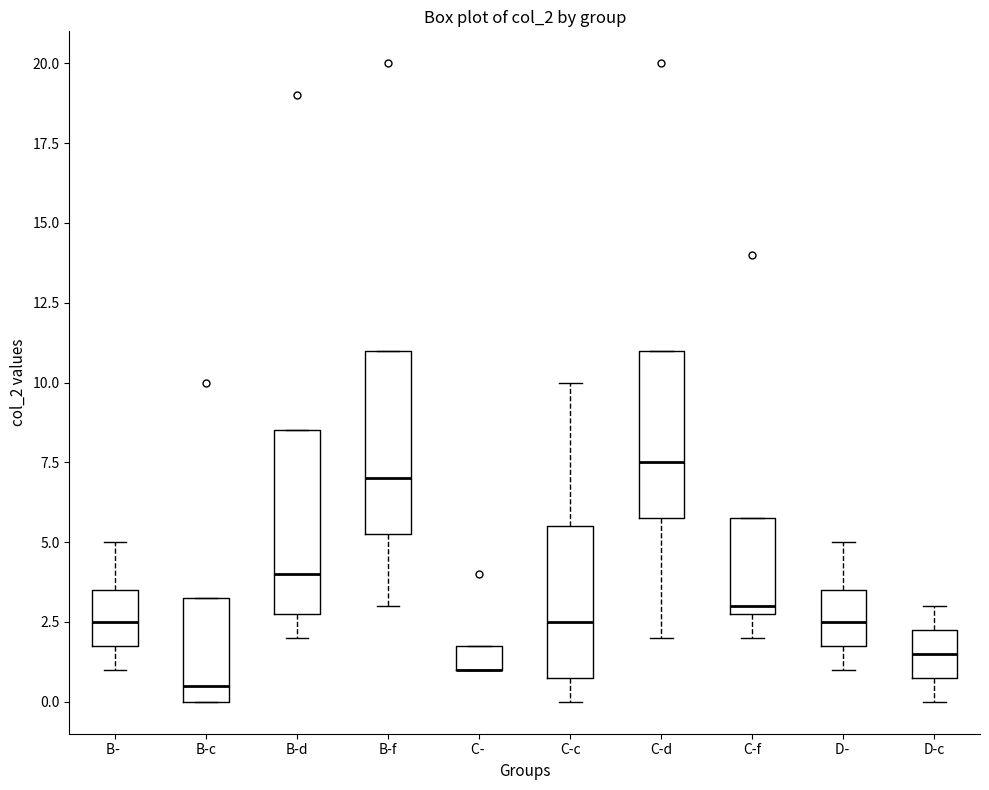

Reading left to right, read every box against the y-axis: the position of its median line, the range the box covers, and the ends of its whiskers. The values are not printed on the chart, so give them approximately, as read against the axis.

B-: median 2.5, box 2.0 to 3.5, whiskers 1.0 to 5.0
B-c: median 0.5, box 0.0 to 3.5, whiskers 0.0 to 3.5
B-d: median 4.0, box 3.0 to 8.5, whiskers 2.0 to 8.5
B-f: median 7.0, box 5.5 to 11.0, whiskers 3.0 to 11.0
C-: median 1.0 (drawn on the box's lower edge), box 1.0 to 2.0, whiskers 1.0 to 2.0
C-c: median 2.5, box 1.0 to 5.5, whiskers 0.0 to 10.0
C-d: median 7.5, box 6.0 to 11.0, whiskers 2.0 to 11.0
C-f: median 3.0 (just above the box's lower edge), box 3.0 to 6.0, whiskers 2.0 to 6.0
D-: median 2.5, box 2.0 to 3.5, whiskers 1.0 to 5.0
D-c: median 1.5, box 1.0 to 2.5, whiskers 0.0 to 3.0